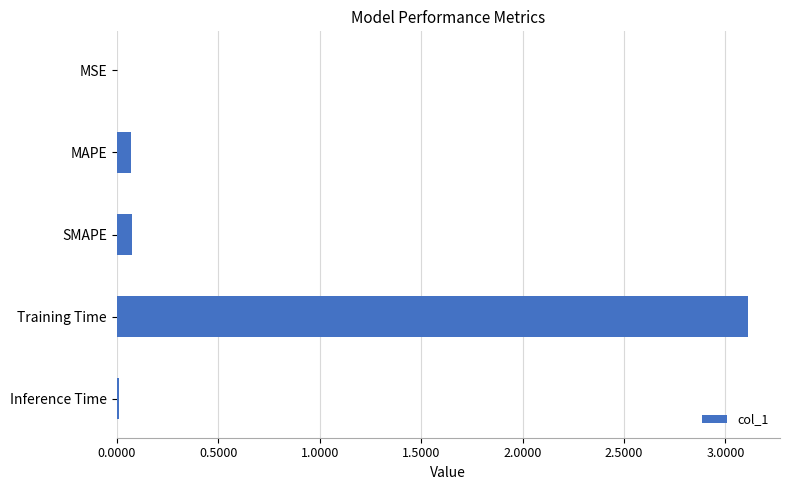

What is the sum of all values?

3.3